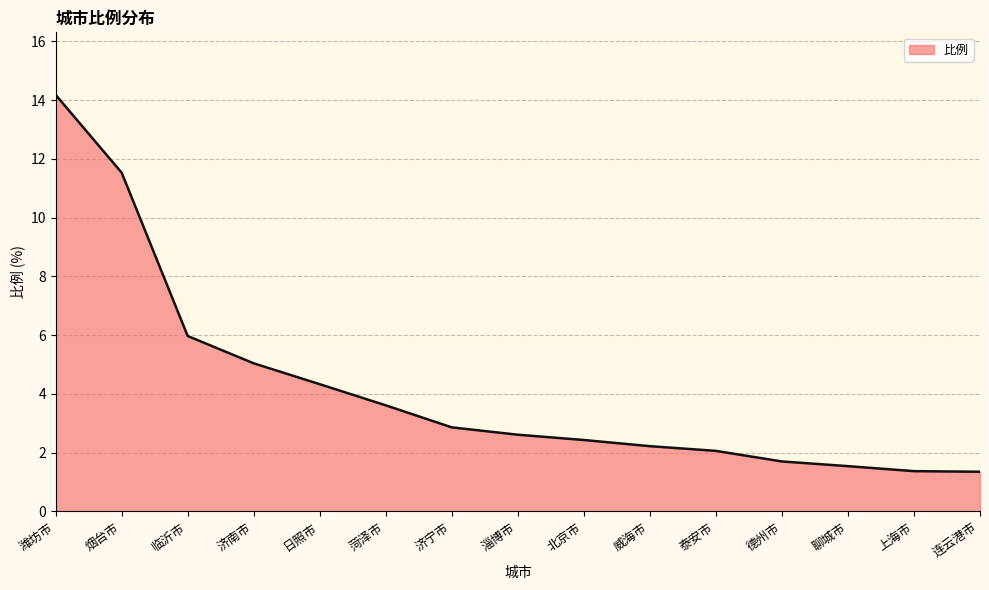

Where is the data nearest to the value 7?

临沂市